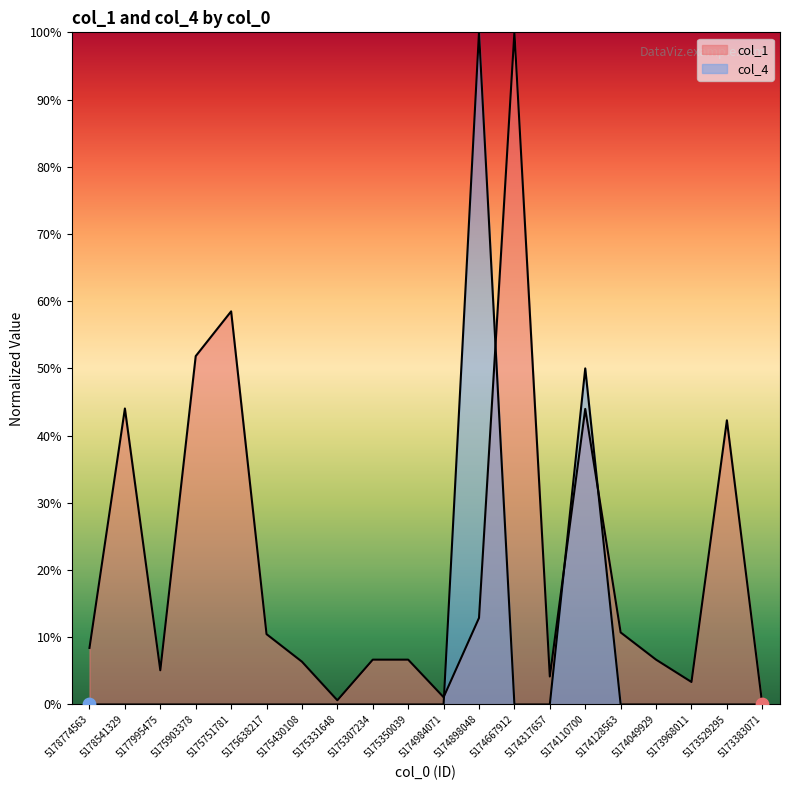

Which series has the largest total across all categories?

col_1